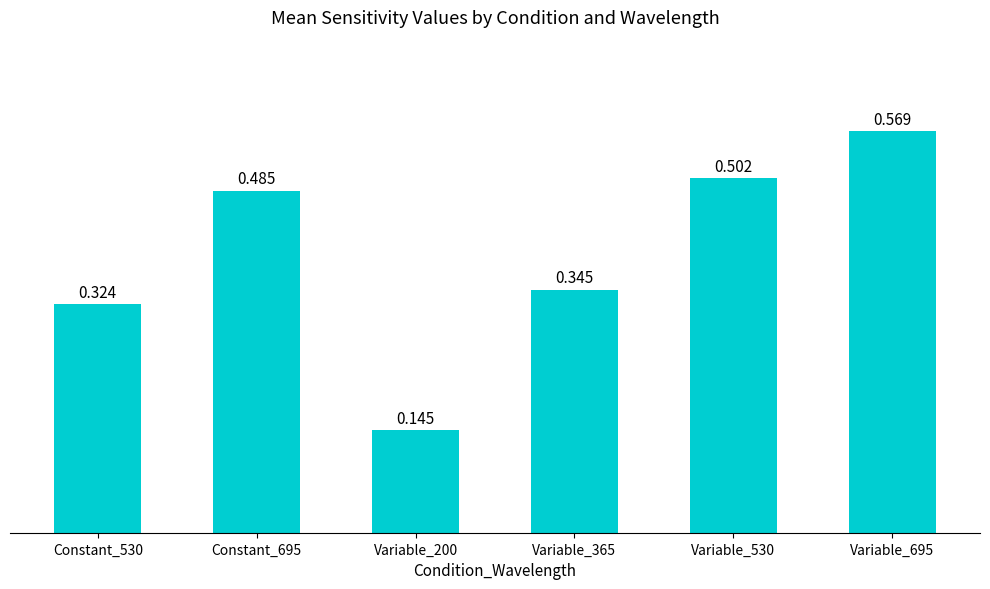

What is the difference between the values at Constant_530 and Constant_695?

0.2